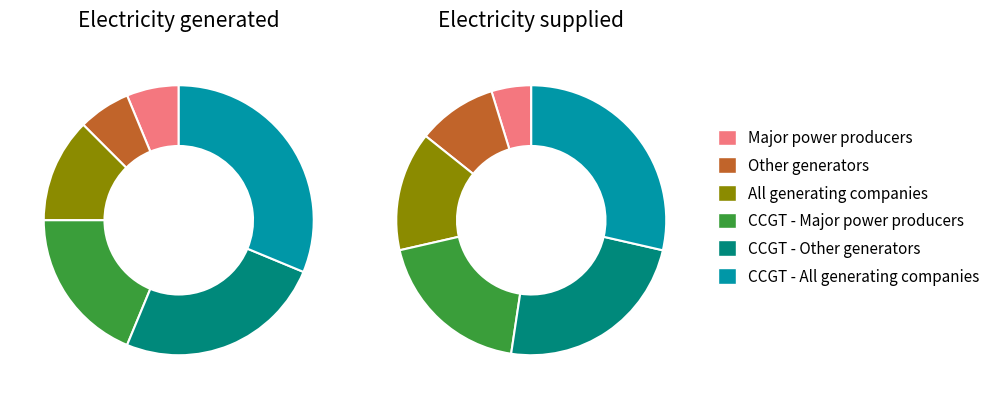

What is the smallest slice in the pie chart?

Major power producers